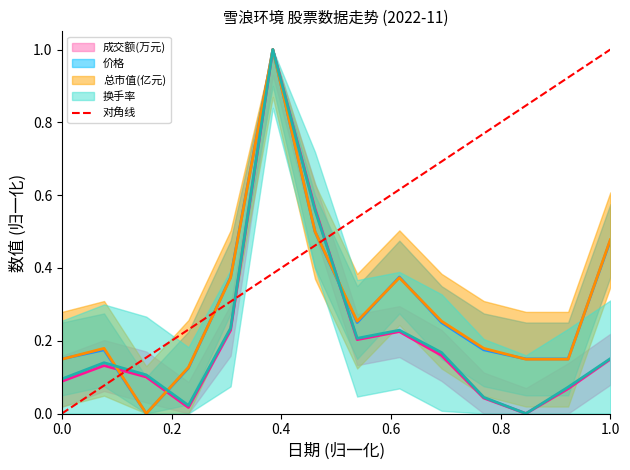

Which has a higher value, 2022-11-11 or 2022-11-24?

2022-11-11